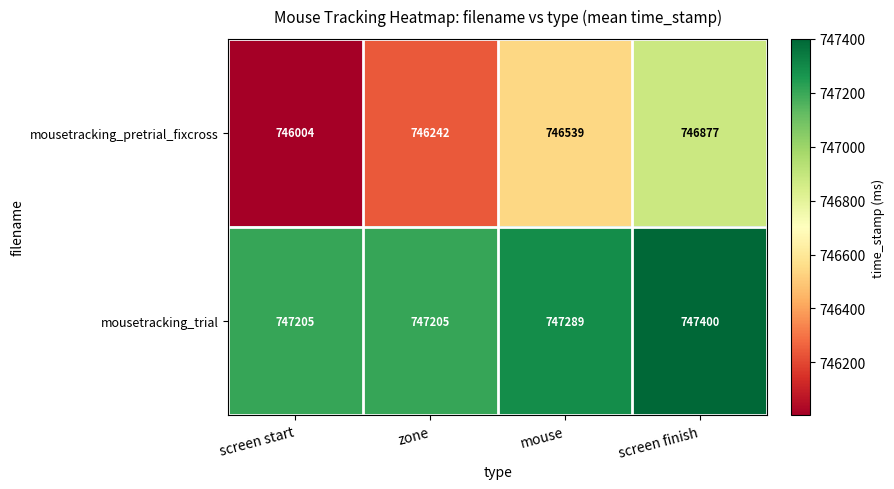

What is the difference between the second highest and second lowest values in the mousetracking_trial series?

84